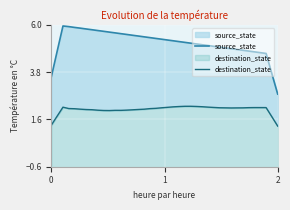

True or false: destination_state has more than 0 points higher than both neighbors.

True